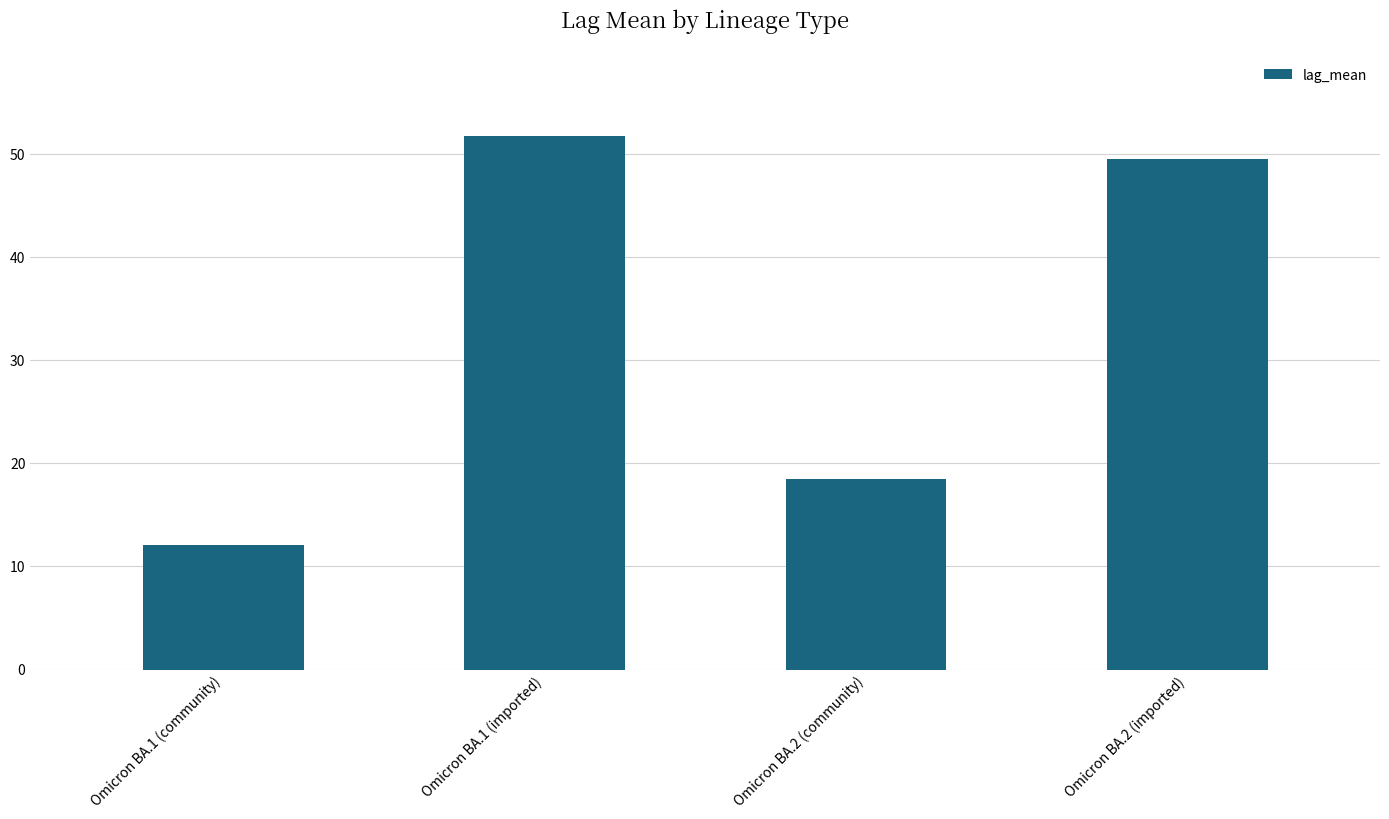

How many values are below 49?

2